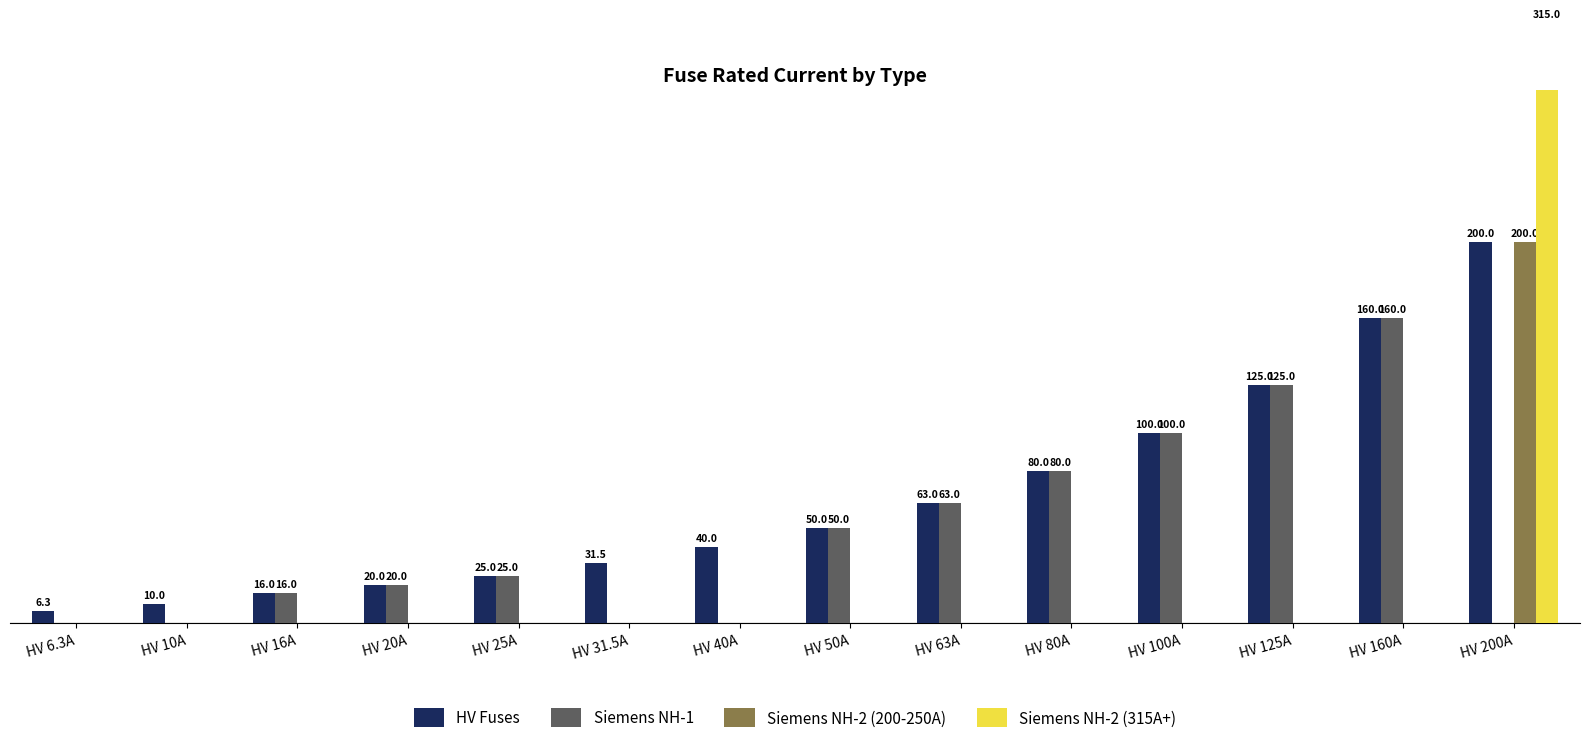

Is it true that Siemens NH-1 equals 187.0 at HV 125A?

False